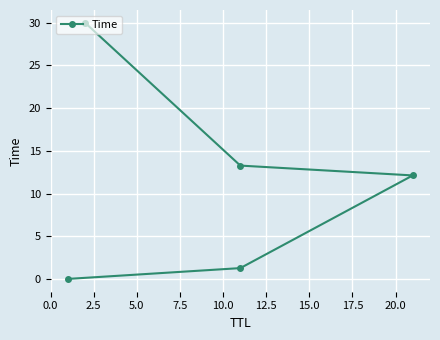

How many series are shown in this chart?

1